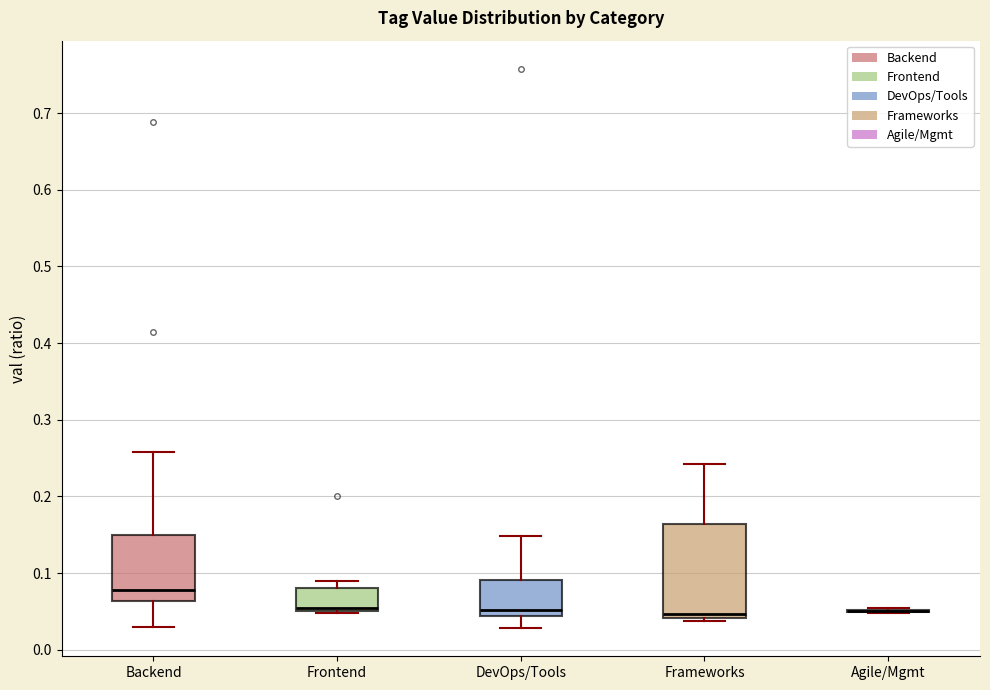

Where does the median line of the box for Frameworks sit on the y-axis? The values are not printed on the chart, so give them approximately, as read against the axis.

0.05